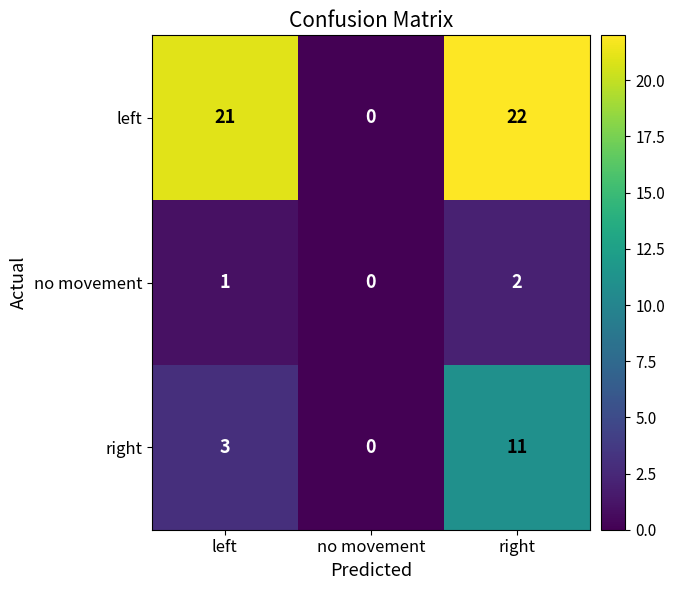

Reading left to right, what are all the values shown in this chart?

left: left=21	no movement=0	right=22
no movement: left=1	no movement=0	right=2
right: left=3	no movement=0	right=11